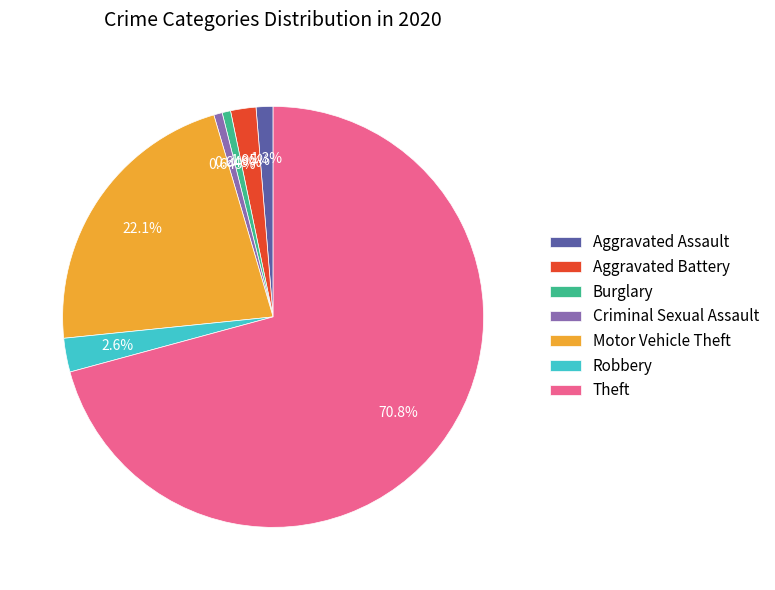

What is the ratio of the value at Motor Vehicle Theft to the value at Robbery?

8.5